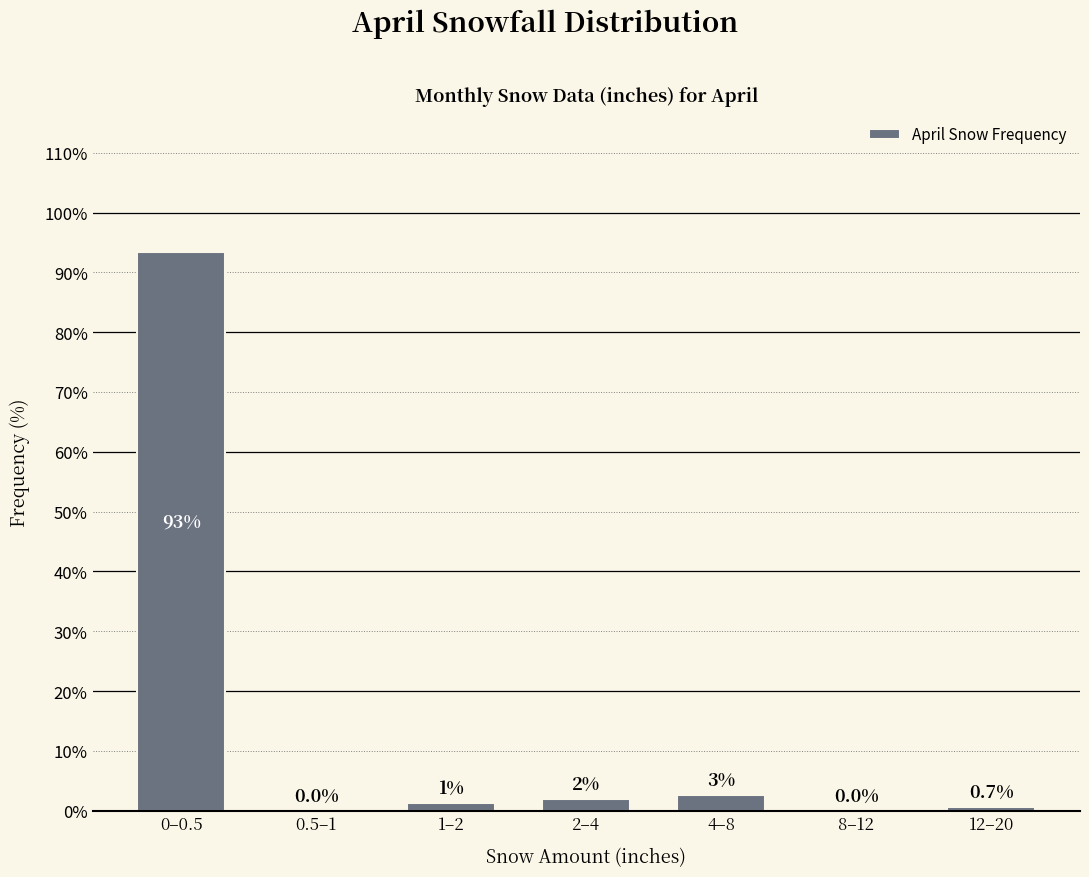

What is the sum of all values?

100.0